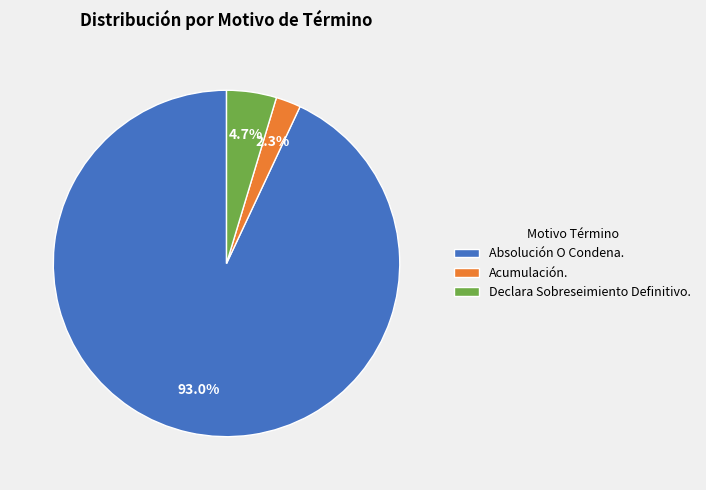

Is it true that Absolución O Condena. is 82% of the pie?

False